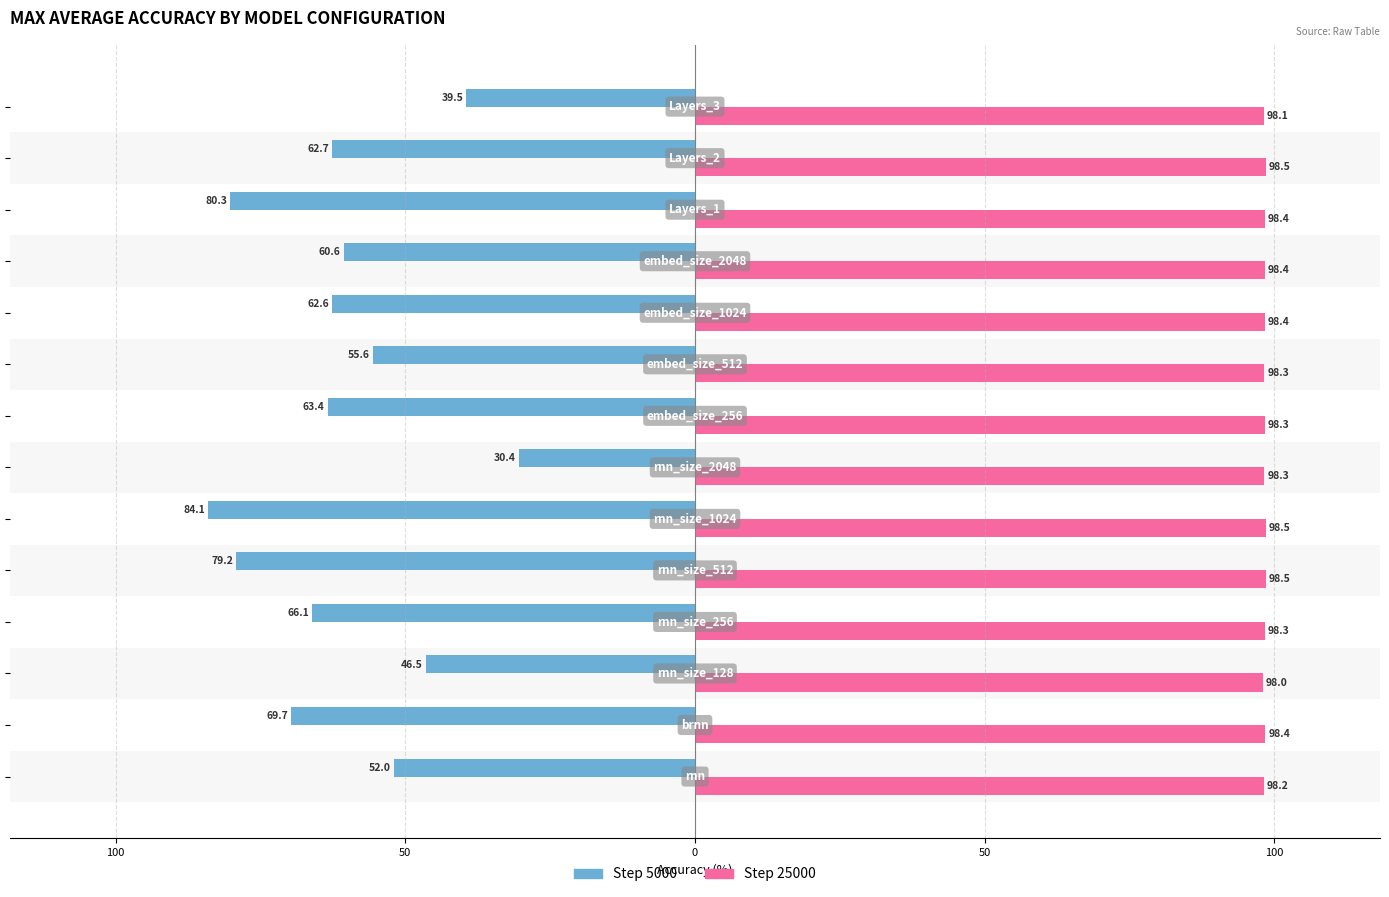

Rank the series by their average value, from lowest to highest.

Step 5000, Step 25000